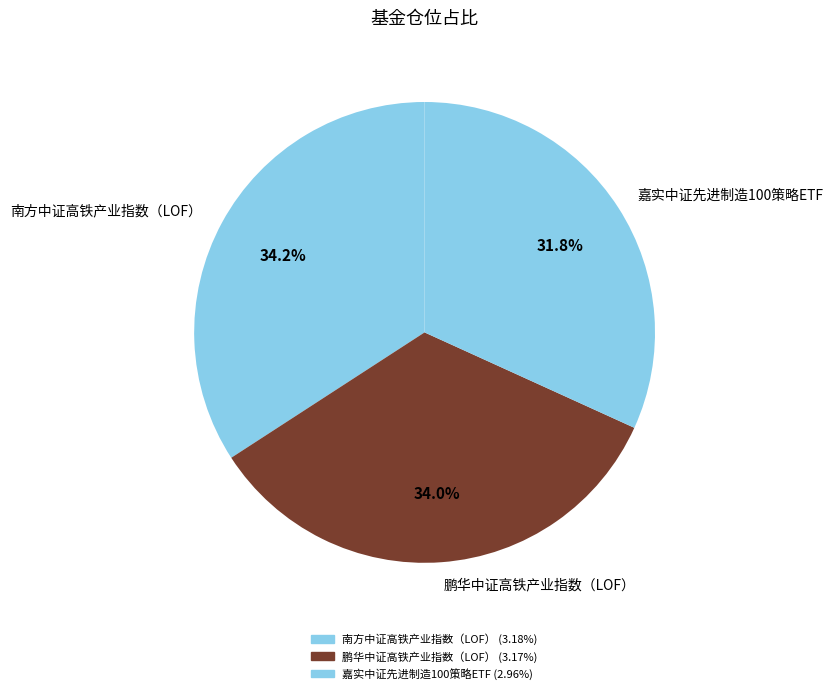

What percentage do 嘉实中证先进制造100策略ETF and 鹏华中证高铁产业指数（LOF） together represent?

65.8%